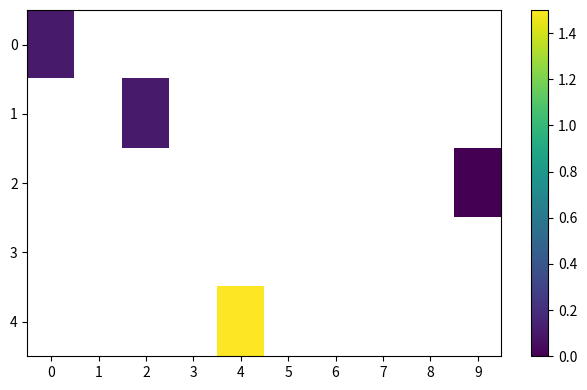

Between 9 and 1, which is larger?

1